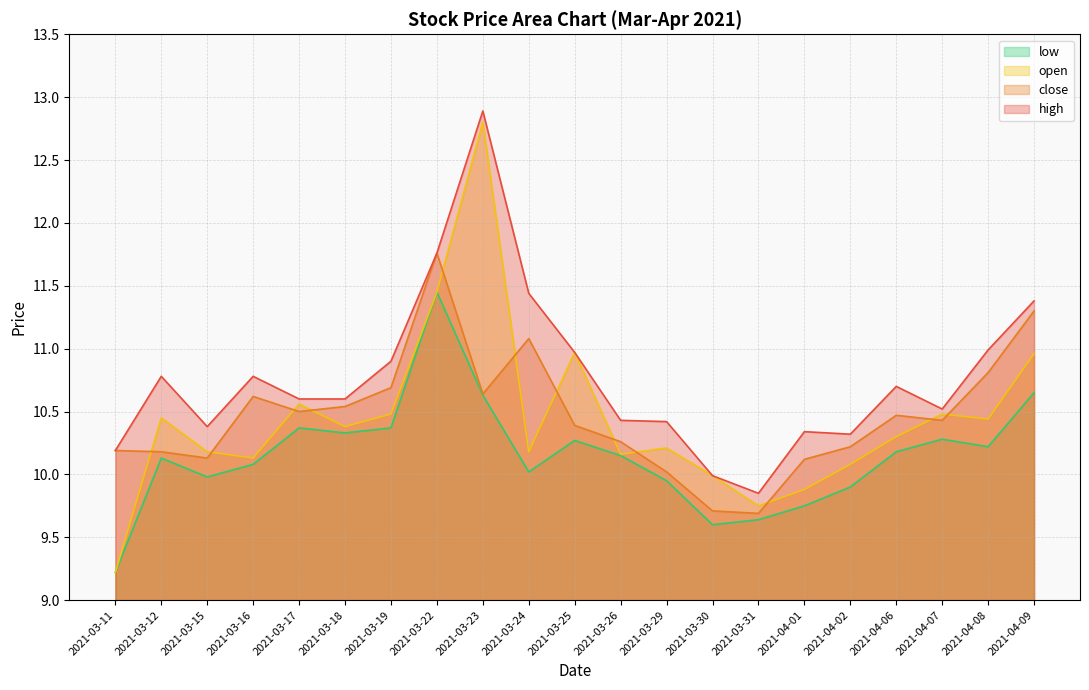

What is the greatest value displayed?

12.9